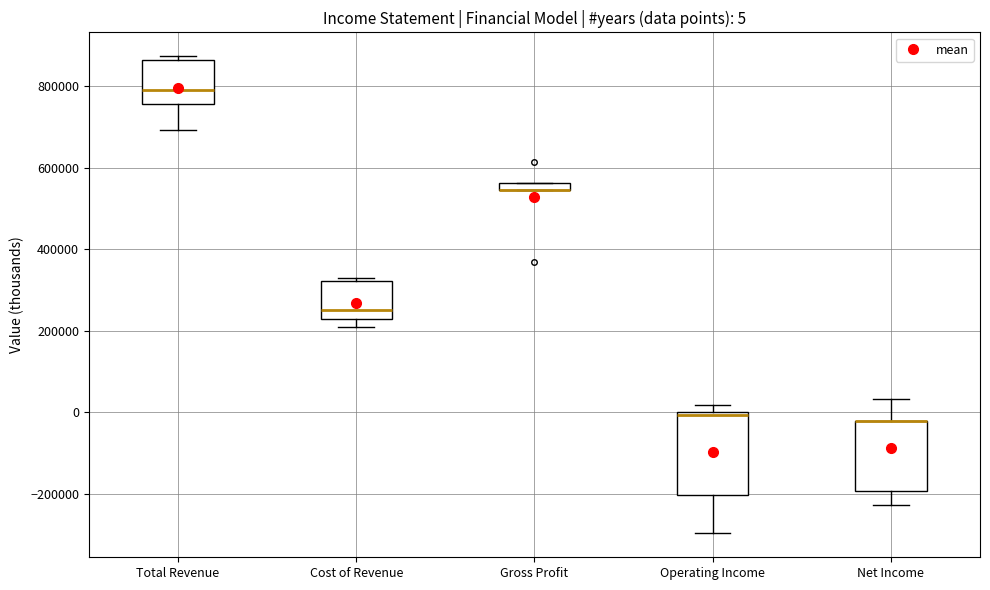

Which box is the tallest, from its lower edge to its upper edge?

Operating Income